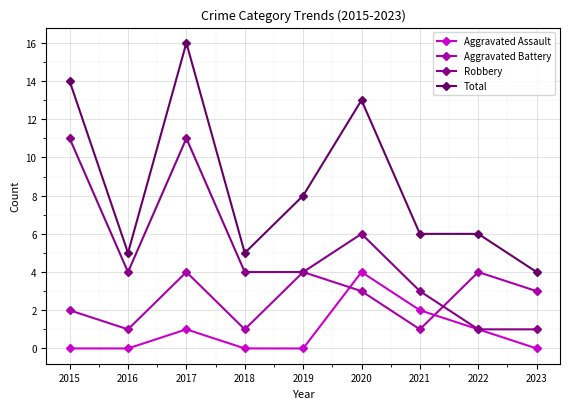

Is it true that Robbery equals 6 at 2018?

False